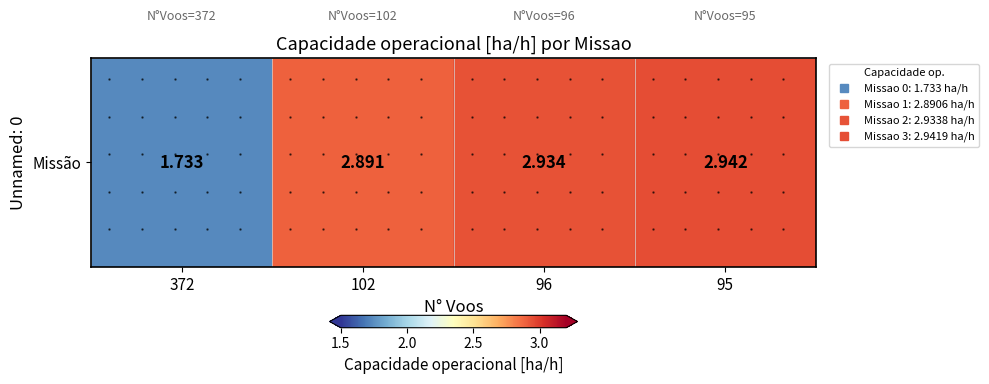

The value at 96 is 4.6. True or false?

False